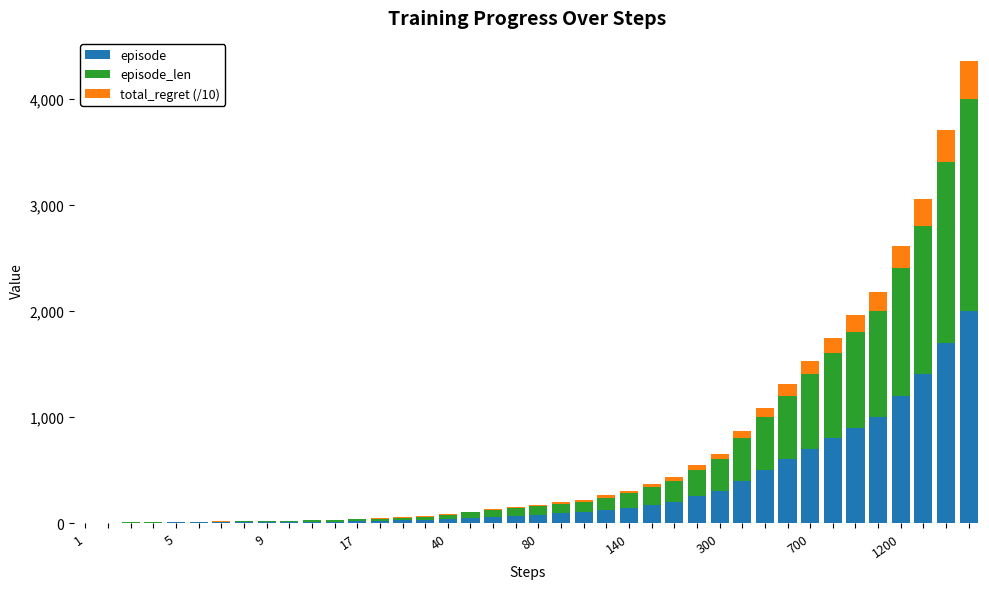

What is the maximum value for episode?

2000.0